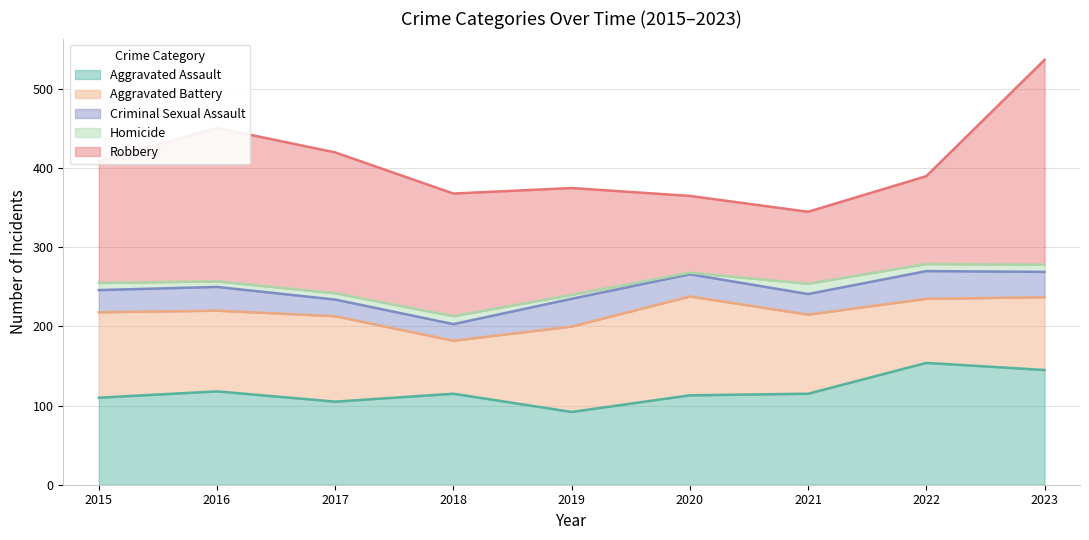

What is the difference between the Robbery values at 2016 and 2022?

83